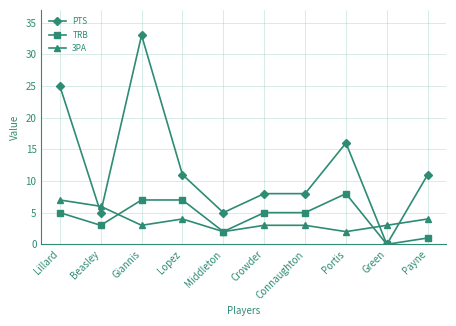

Reading left to right, what are all the values shown in this chart?

PTS: 25	5	33	11	5	8	8	16	0	11
TRB: 5	3	7	7	2	5	5	8	0	1
3PA: 7	6	3	4	2	3	3	2	3	4